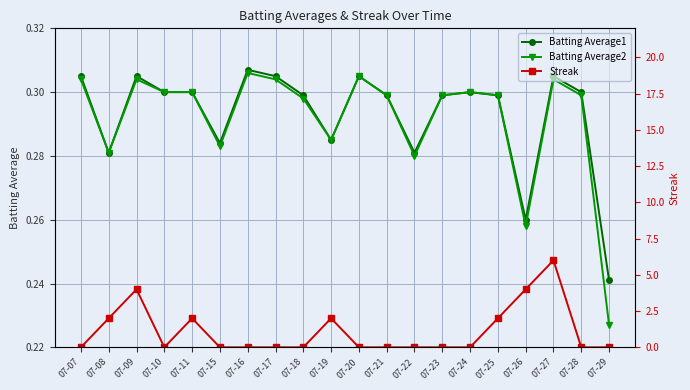

Which has a higher value, 07-23 or 07-17?

07-17